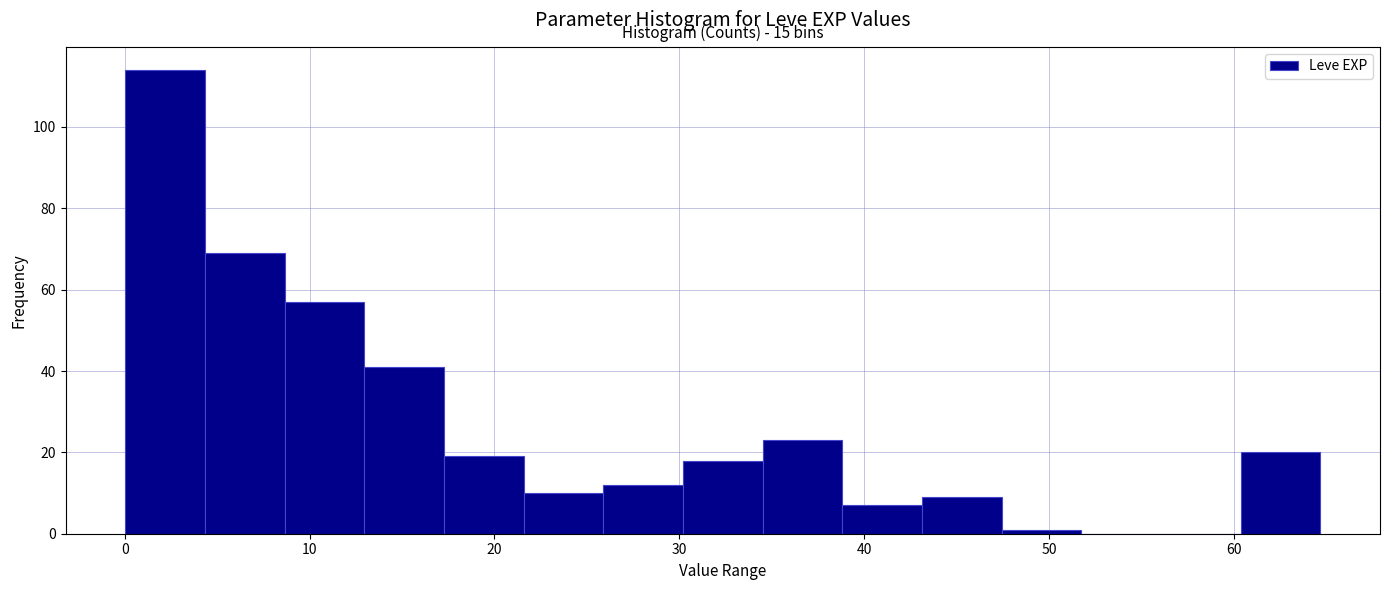

Which range on the x-axis has the tallest bar?

0 to 4